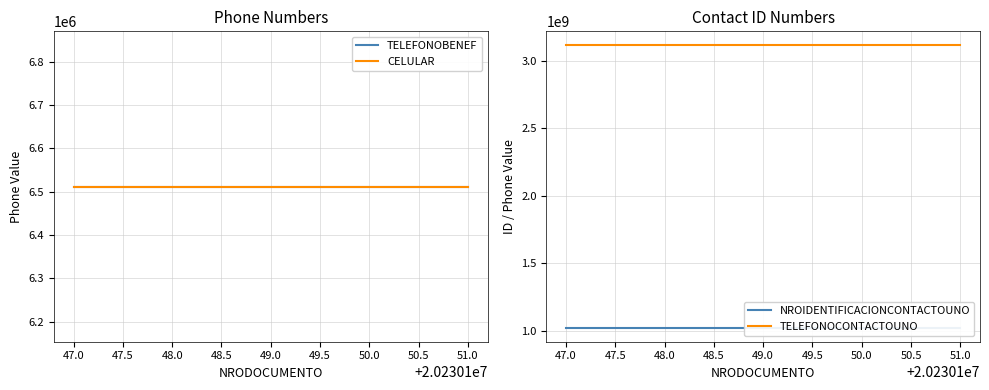

What are all the series names shown in the legend?

TELEFONOBENEF, CELULAR, NROIDENTIFICACIONCONTACTOUNO, TELEFONOCONTACTOUNO